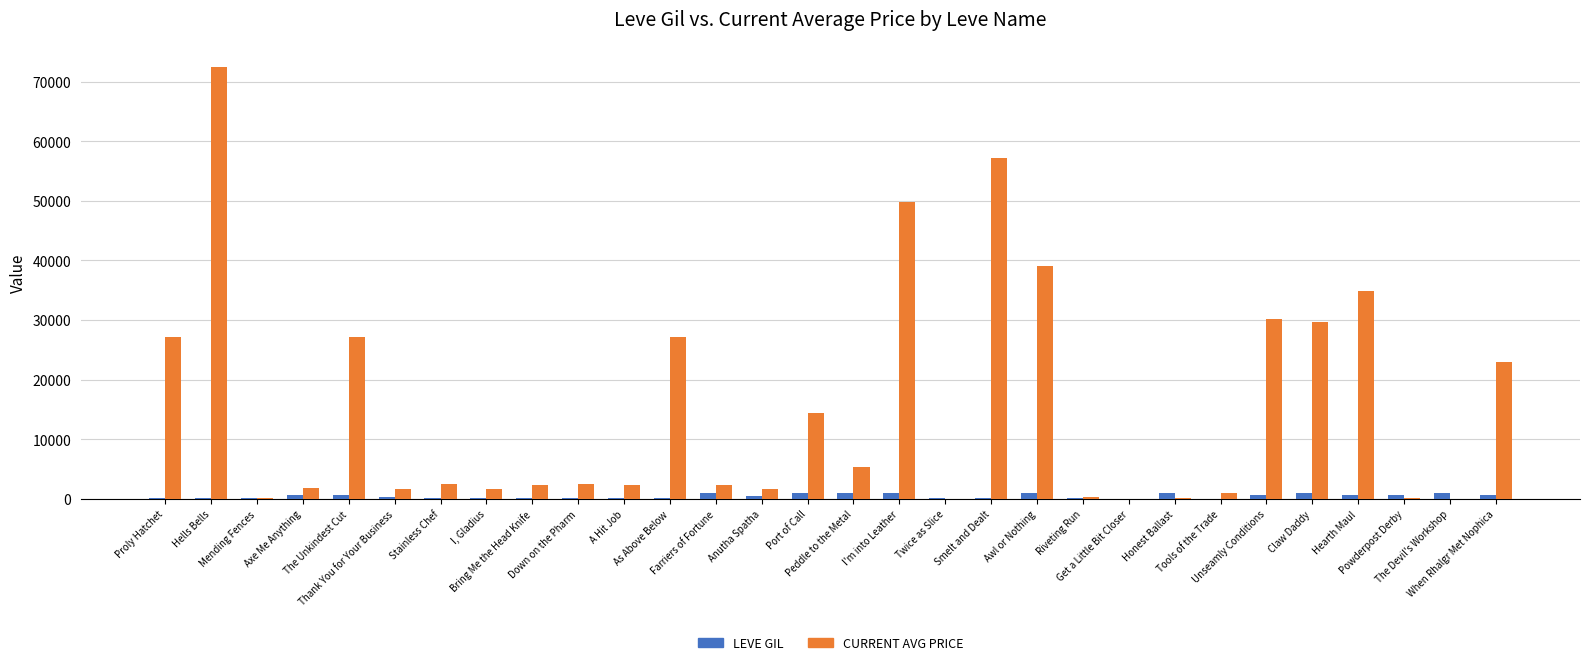

Which series has the largest total across all categories?

CURRENT AVG PRICE